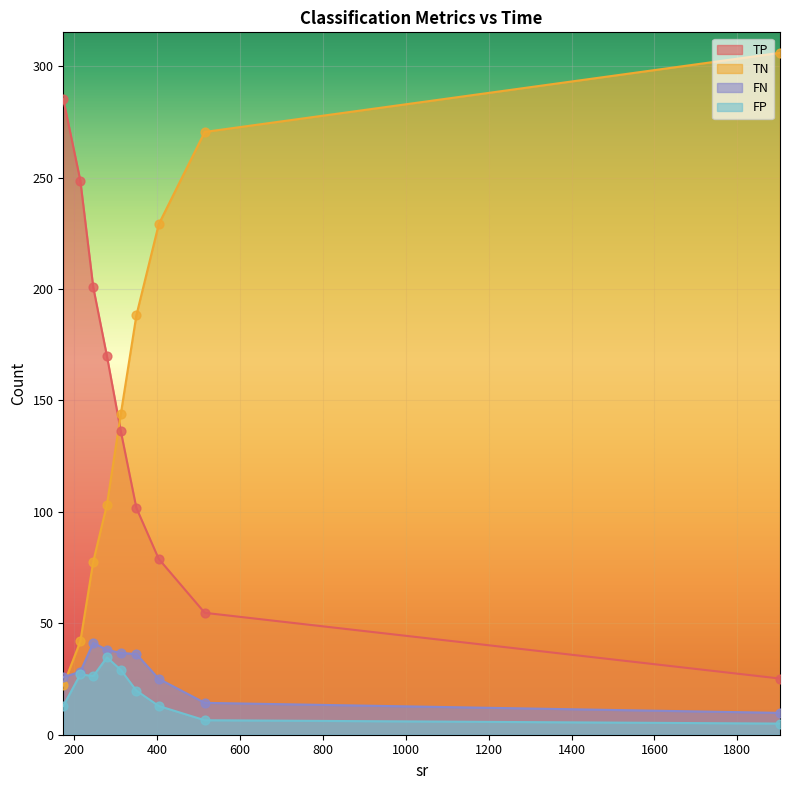

What is the total value across all series at 138?

346.0